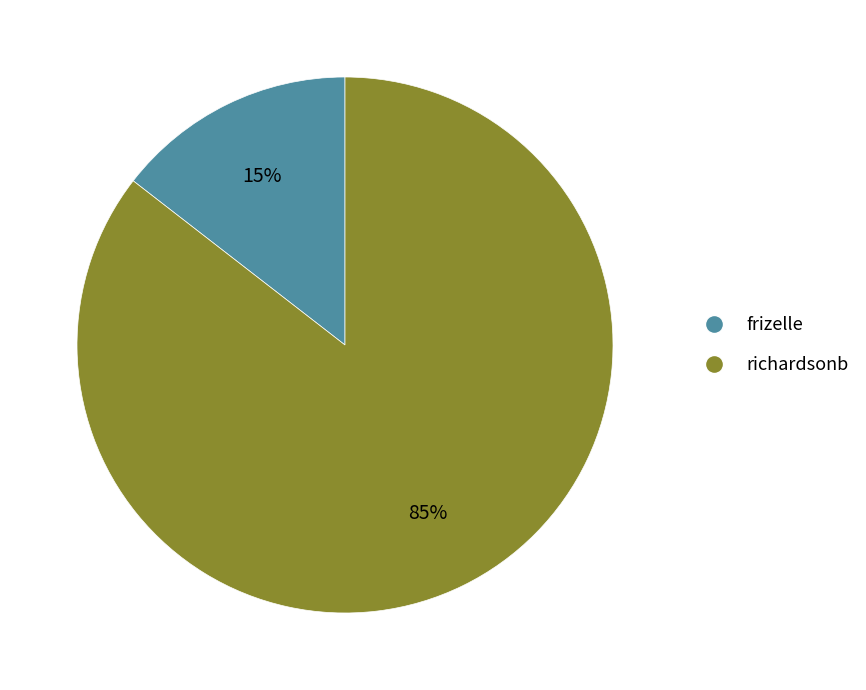

To the nearest percent, what is the combined percentage of frizelle and richardsonb?

100%